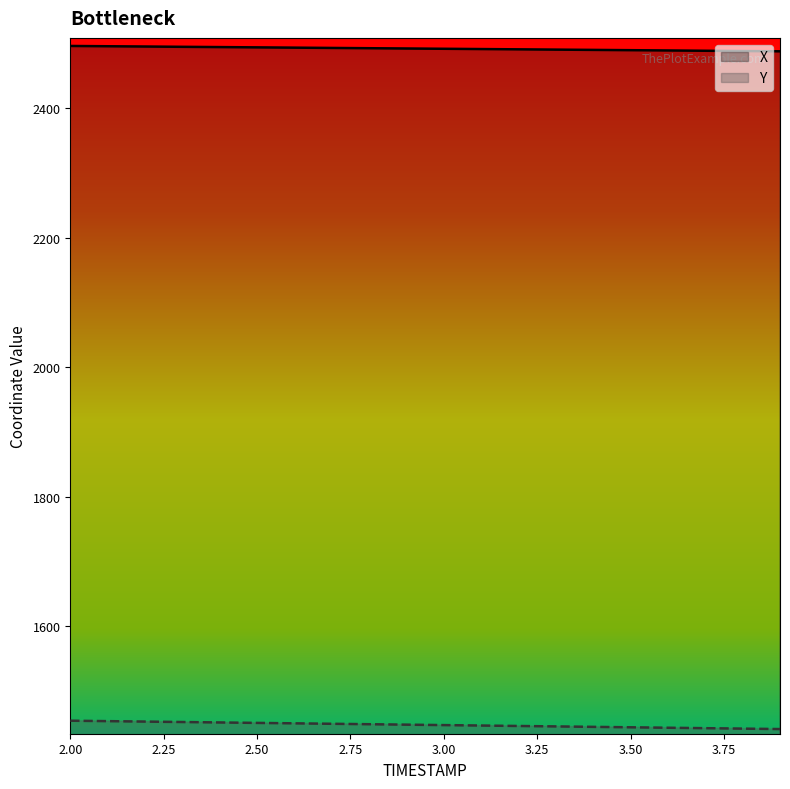

True or false: Y and X cross at least once.

False